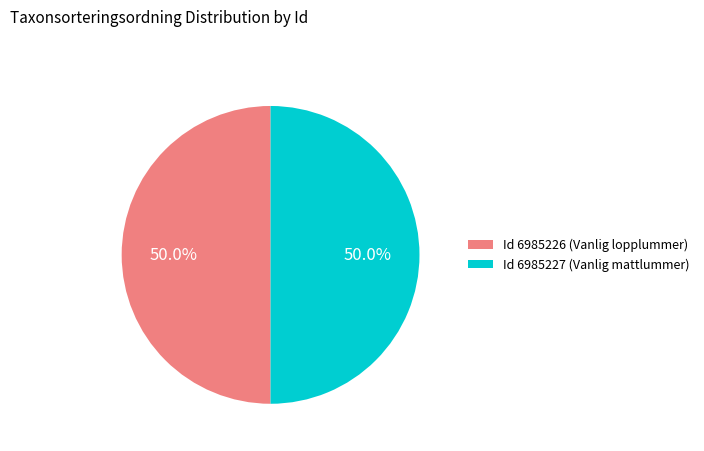

Count the number of slices in the pie.

2